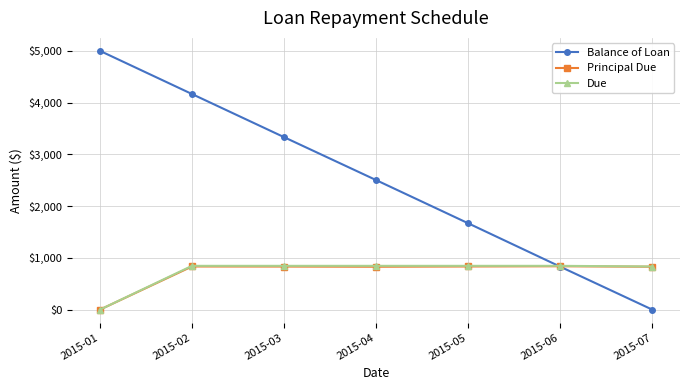

How many lines are shown in the chart?

3